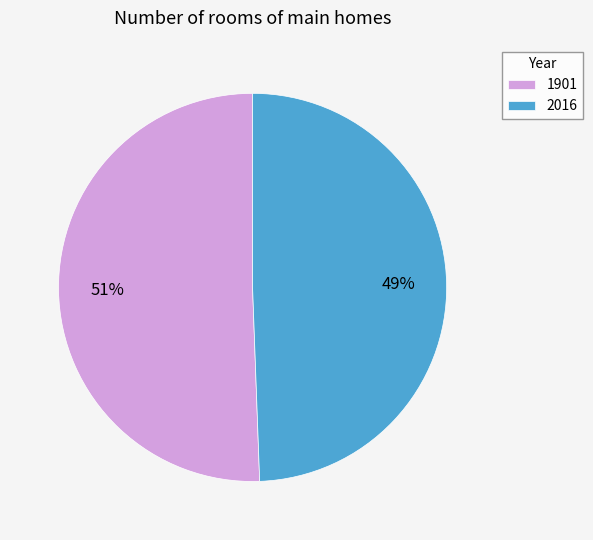

To the nearest percent, what is the combined percentage of 1901 and 2016?

100%